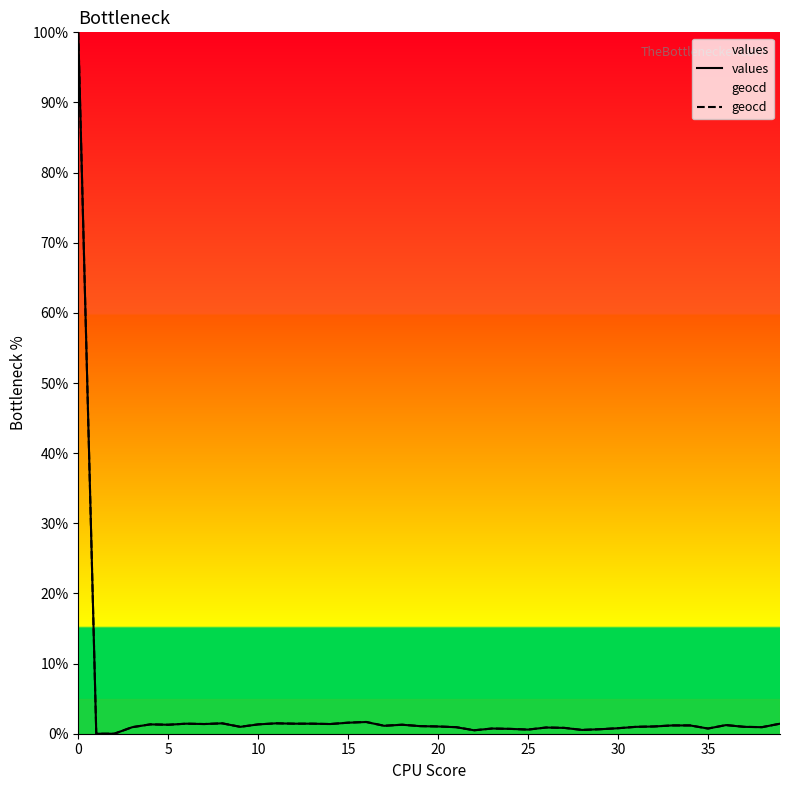

What is the greatest value displayed?

100.0